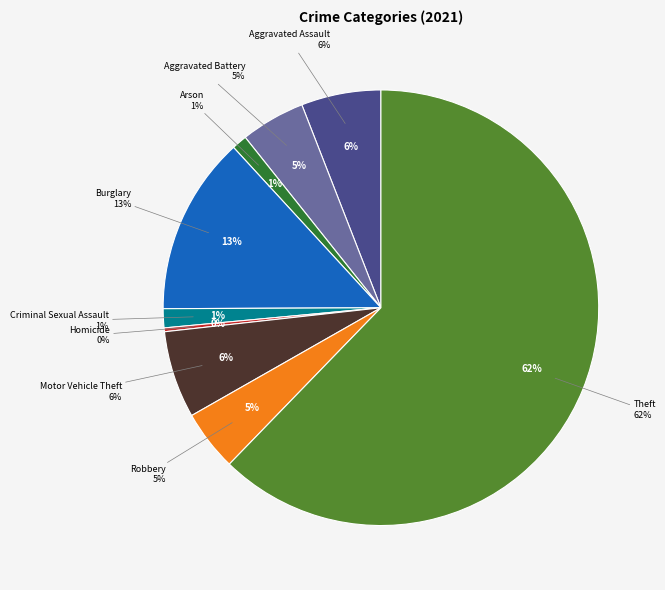

Is Theft the majority of the pie?

Yes